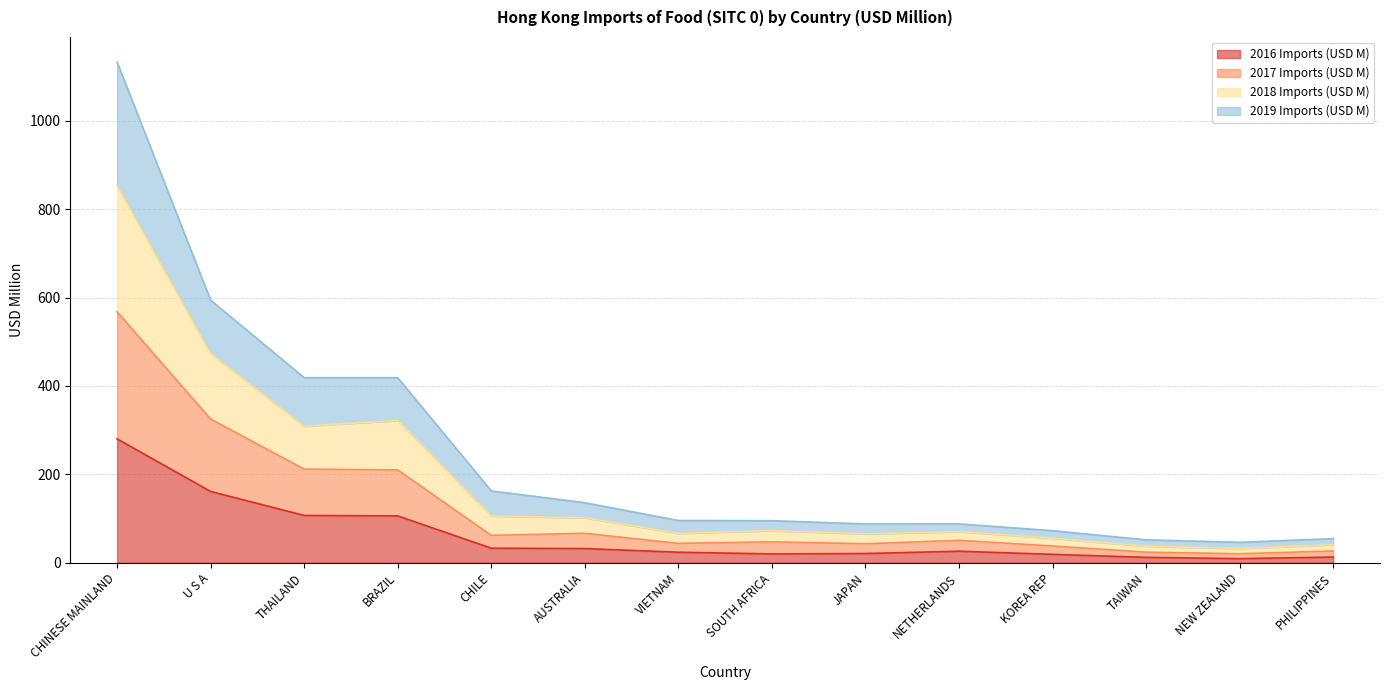

What are all the series names shown in the legend?

2016 Imports (USD M), 2017 Imports (USD M), 2018 Imports (USD M), 2019 Imports (USD M)